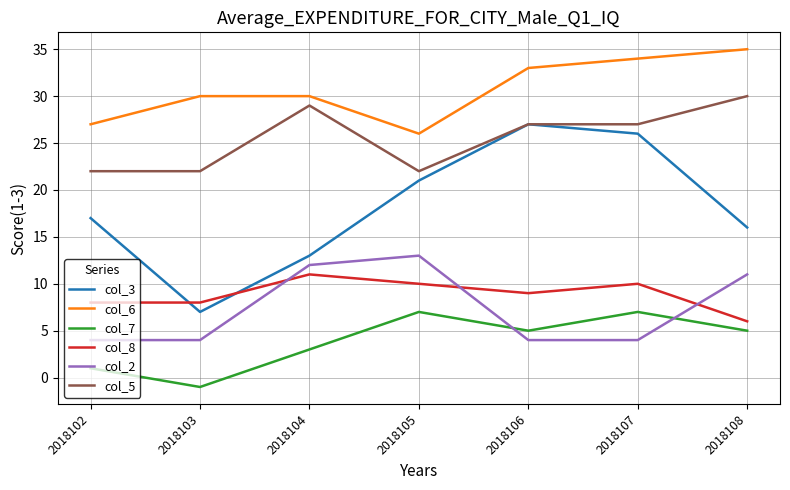

Reading left to right, what are all the values shown in this chart?

col_3: 17	7	13	21	27	26	16
col_6: 27	30	30	26	33	34	35
col_7: 1	-1	3	7	5	7	5
col_8: 8	8	11	10	9	10	6
col_2: 4	4	12	13	4	4	11
col_5: 22	22	29	22	27	27	30